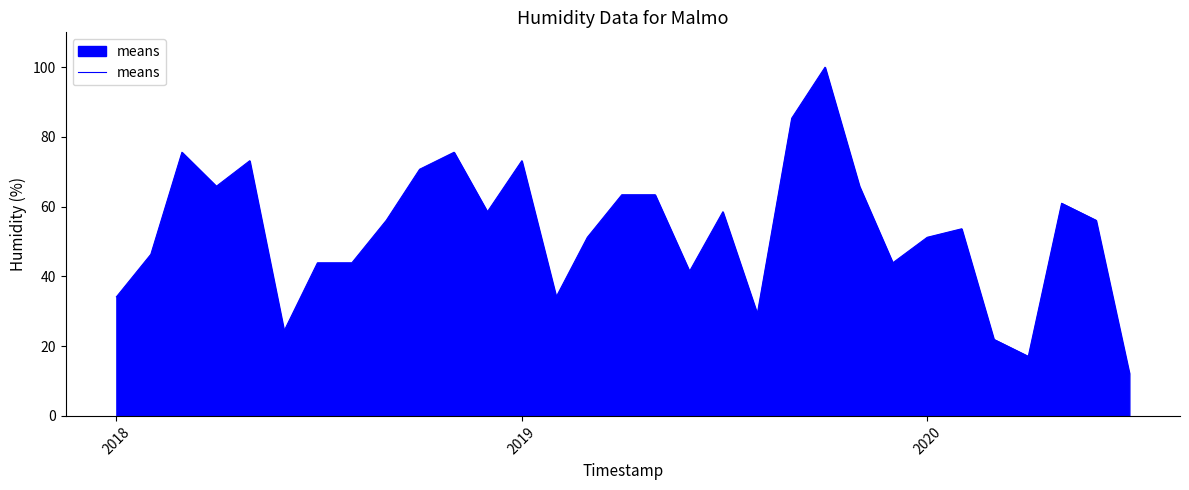

How many lines are shown in the chart?

1